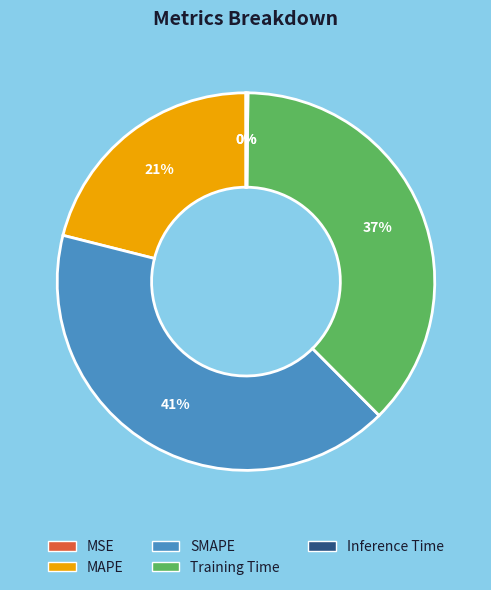

Combined, do Training Time and SMAPE account for over 50%?

Yes